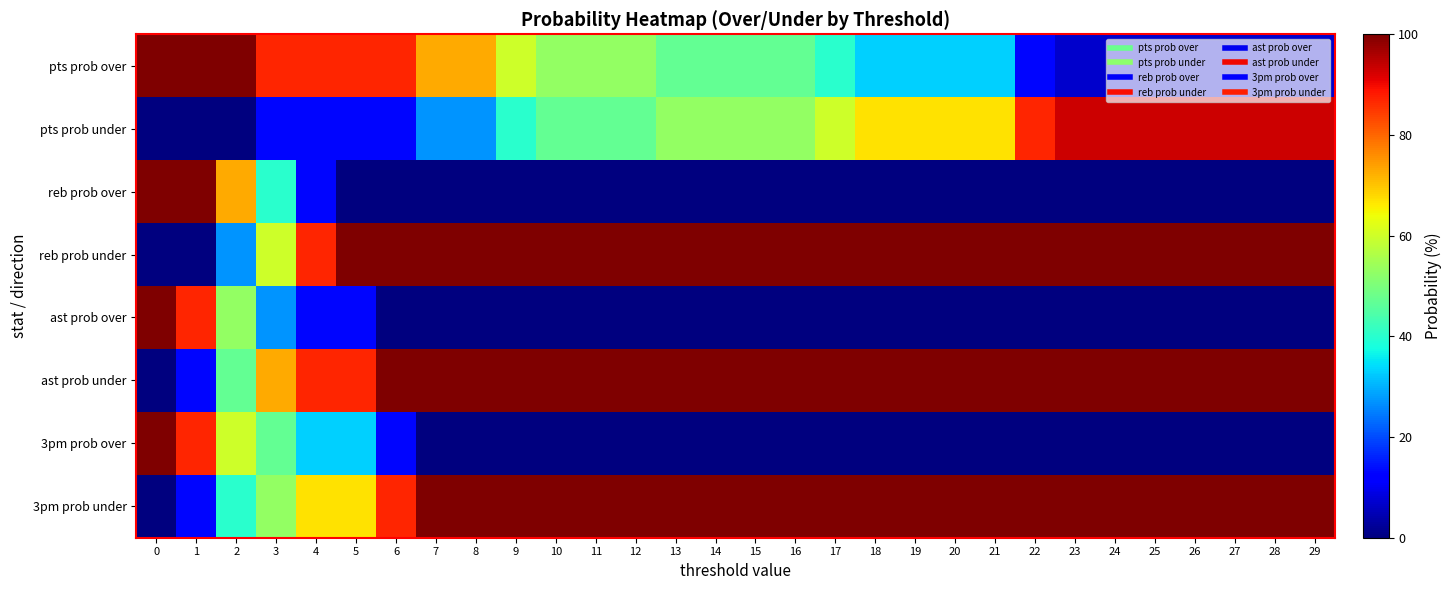

Rank the series by their maximum value, from highest to lowest.

pts prob over, reb prob over, reb prob under, ast prob over, ast prob under, 3pm prob over, 3pm prob under, pts prob under